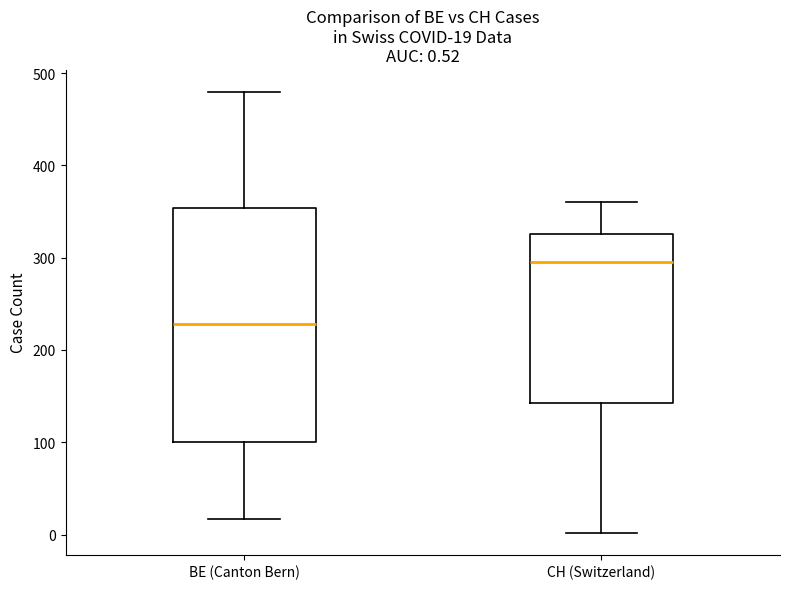

Which box's median line is the lowest?

BE (Canton Bern)